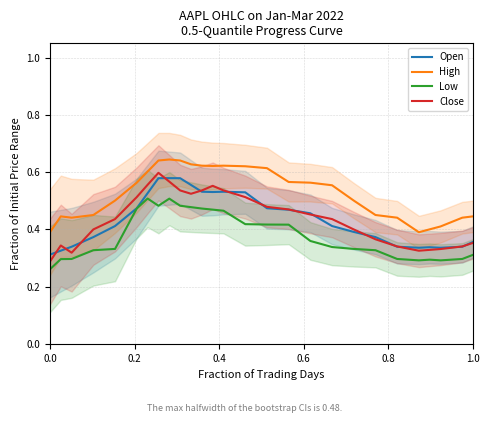

True or false: High and Close intersect in this chart.

False